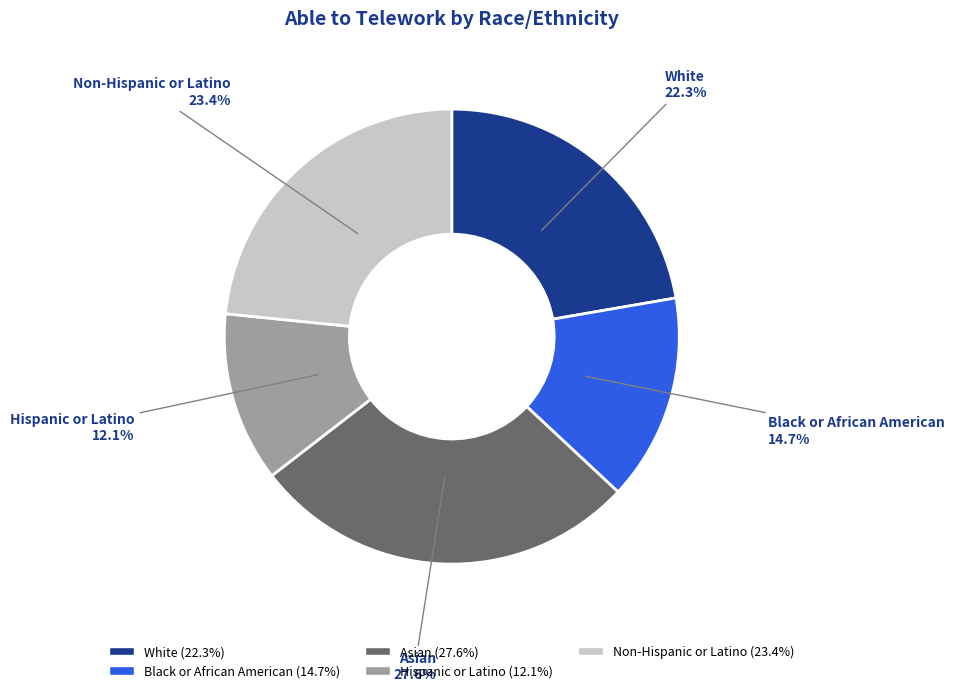

Is it true that Non-Hispanic or Latino is 23% of the pie?

True